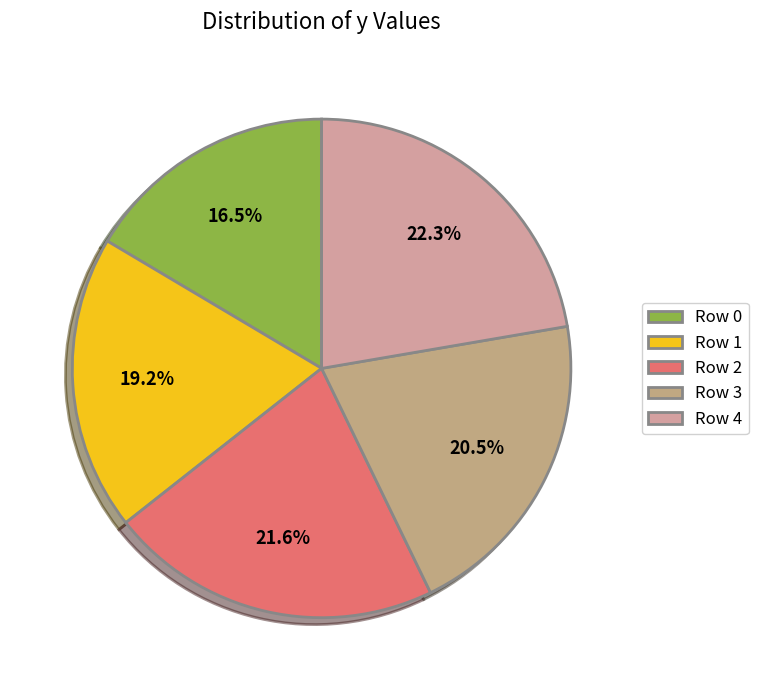

Rank the categories by value from lowest to highest.

Row 0, Row 1, Row 3, Row 2, Row 4